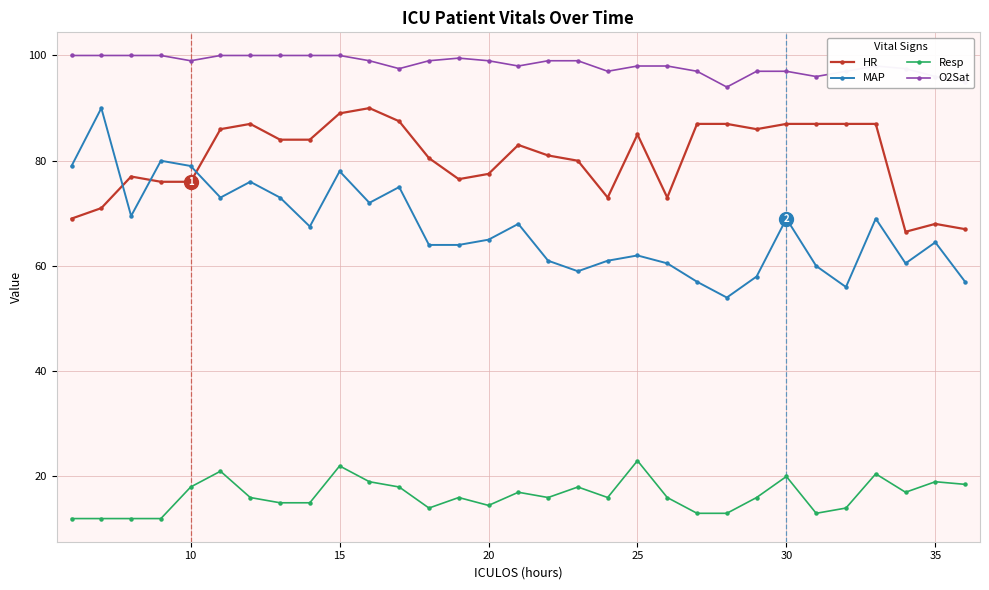

Which series has the widest spread of values?

MAP